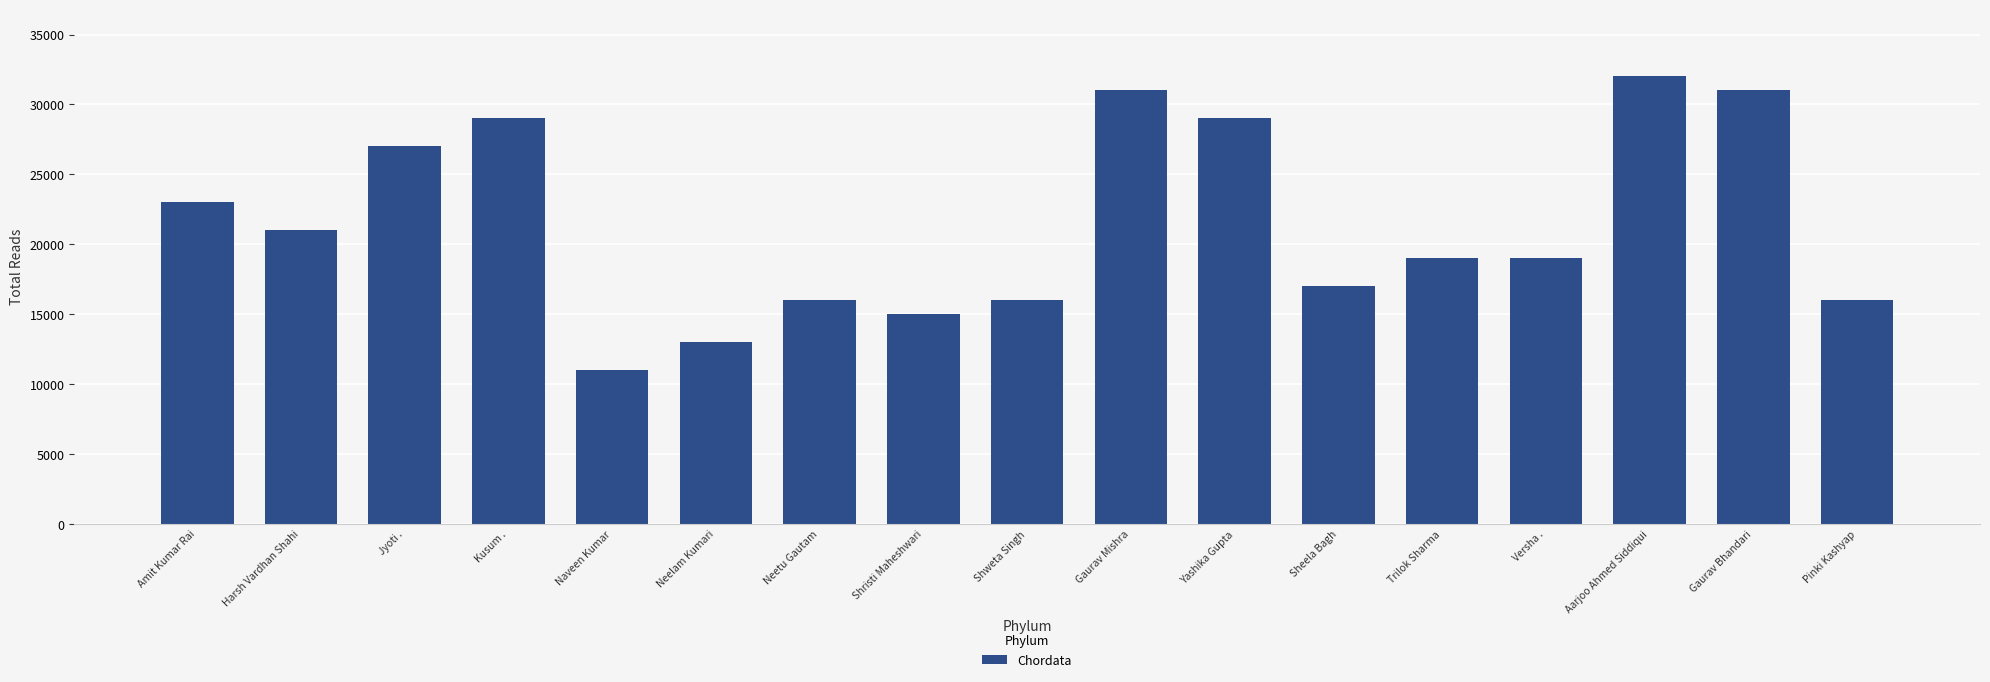

Rank the categories by value from lowest to highest.

Naveen Kumar, Neelam Kumari, Shristi Maheshwari, Neetu Gautam, Shweta Singh, Pinki Kashyap, Sheela Bagh, Trilok Sharma, Versha ., Harsh Vardhan Shahi, Amit Kumar Rai, Jyoti ., Kusum ., Yashika Gupta, Gaurav Mishra, Gaurav Bhandari, Aarjoo Ahmed Siddiqui